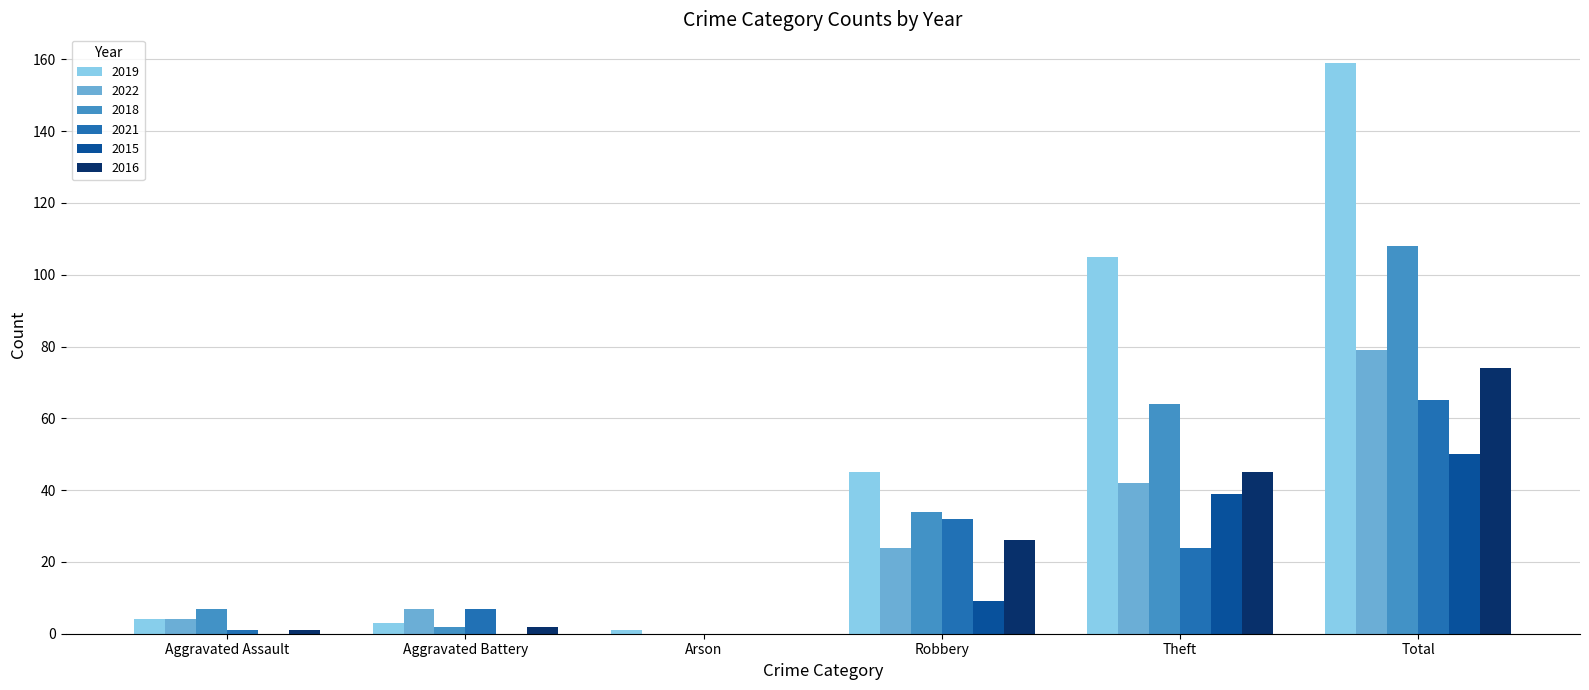

What is the sum of the 2019 values at Arson and Total?

160